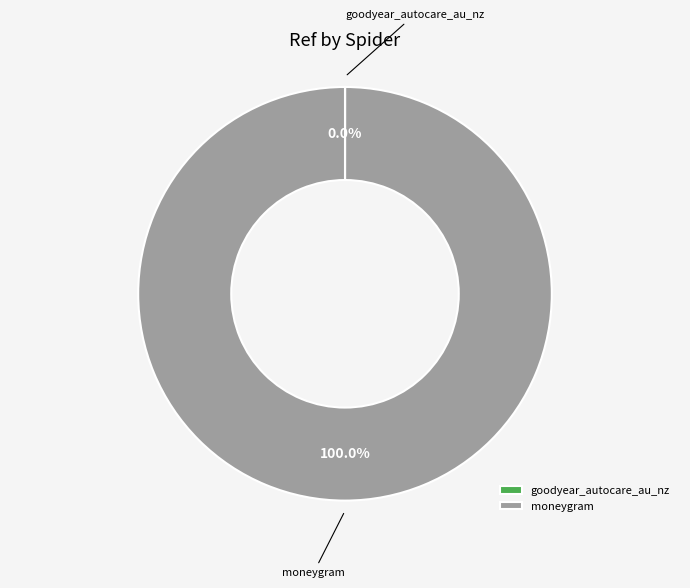

What is the majority slice?

moneygram